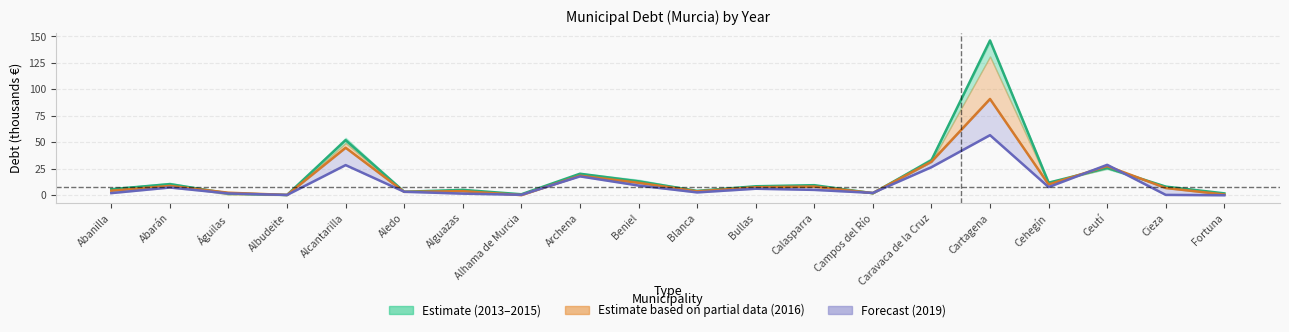

What position from the left is Abarán?

2